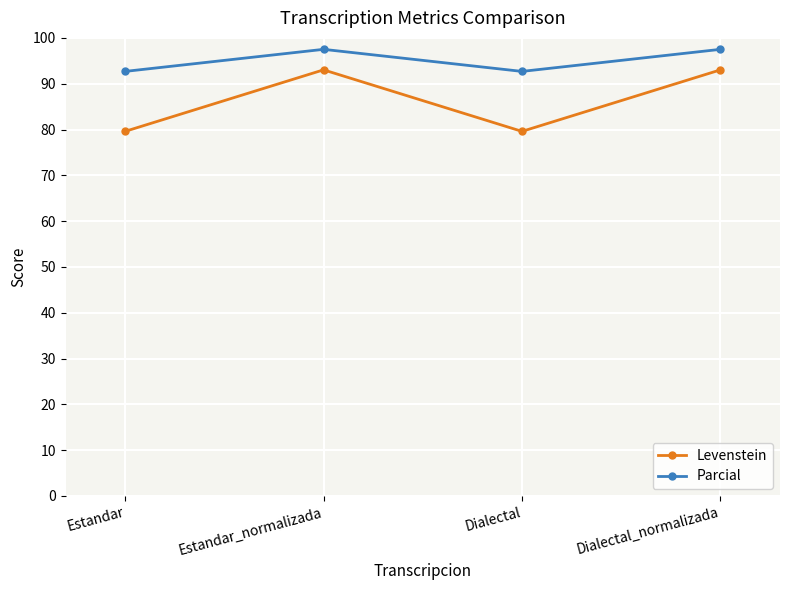

What is the lowest value of the Levenstein series?

79.6